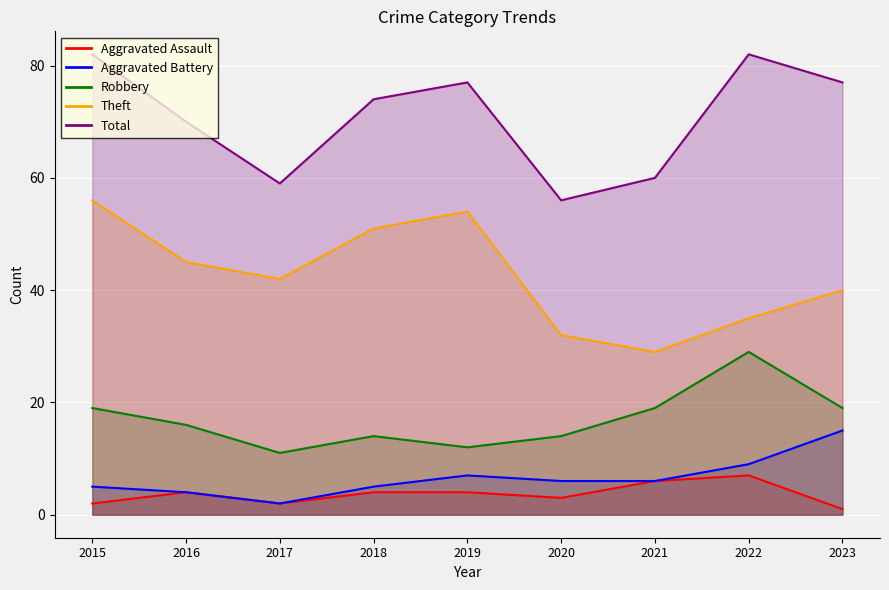

What is the smallest value displayed?

1